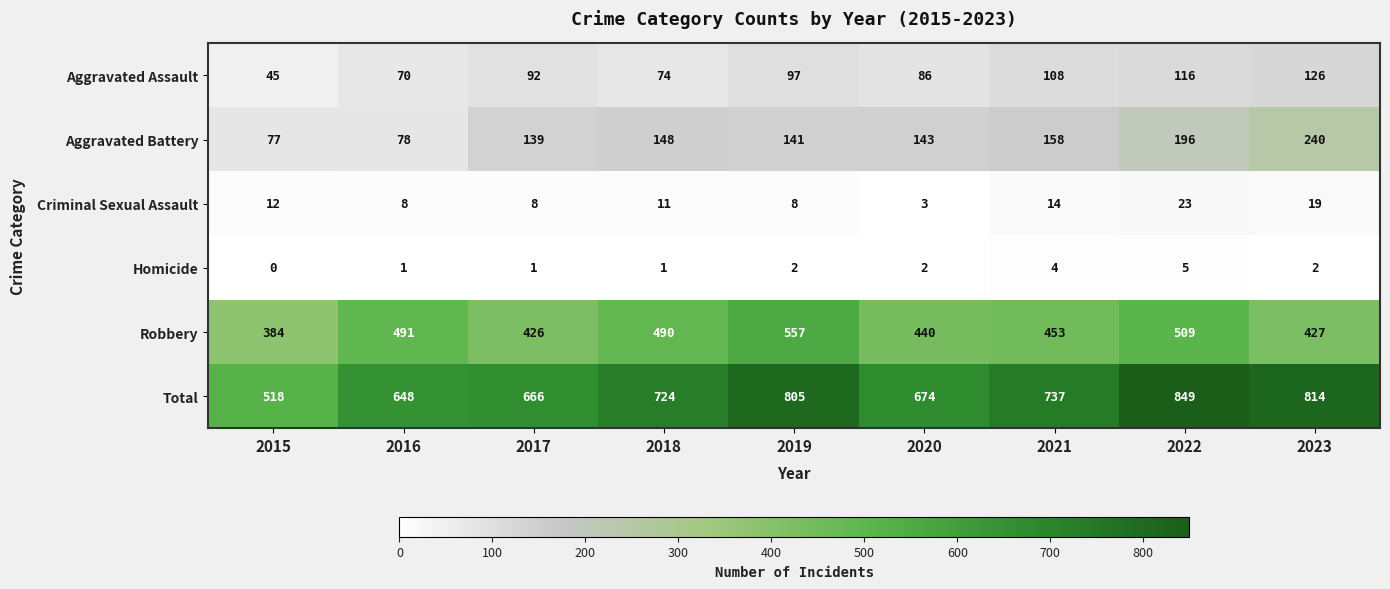

What is the difference between the highest and lowest values at 2023?

812